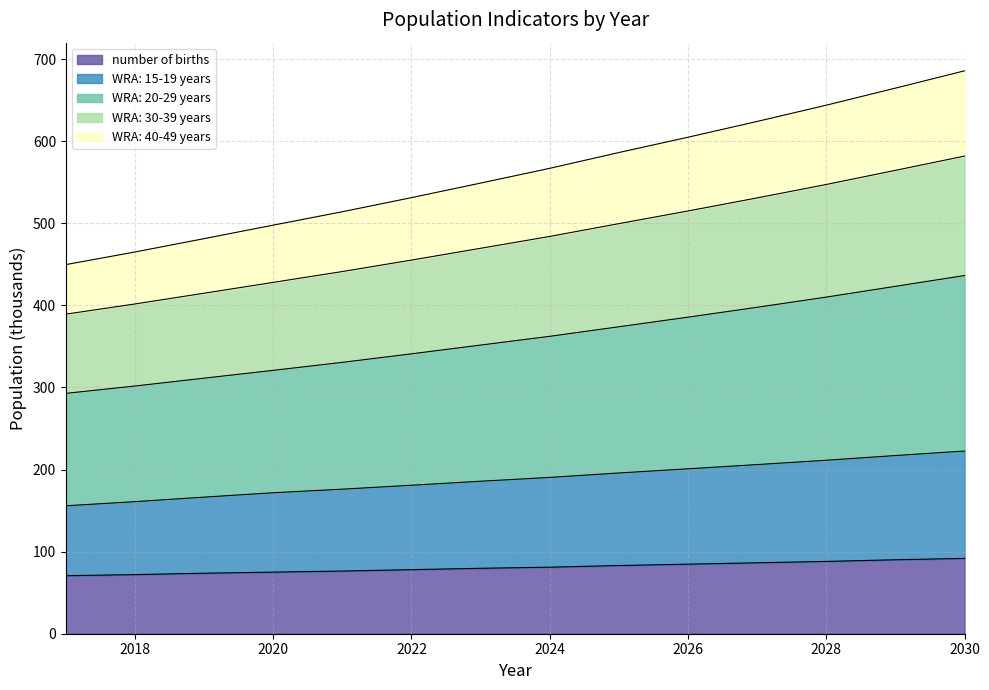

True or false: WRA: 30-39 years and number of births intersect in this chart.

False